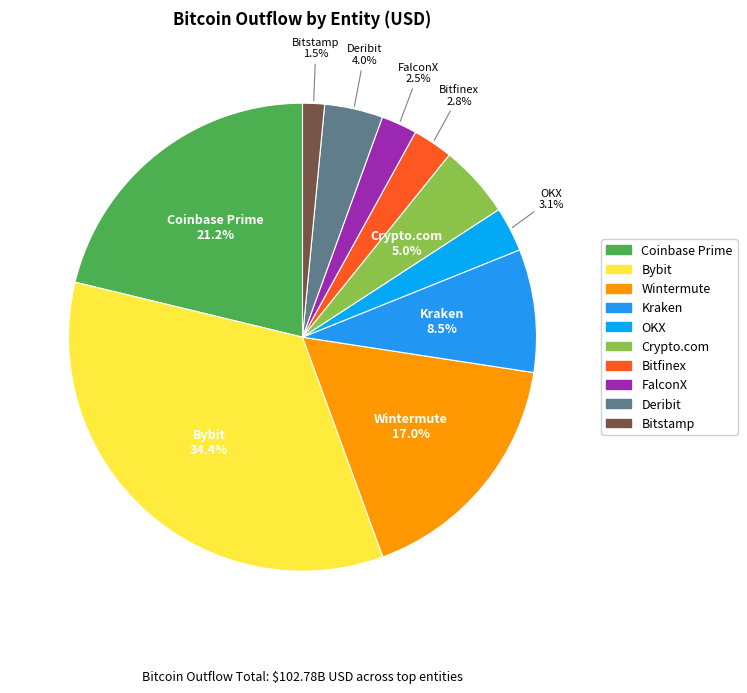

What is the largest slice in the pie chart?

Bybit